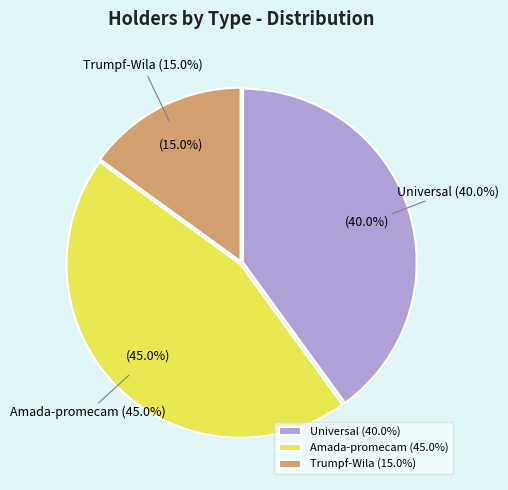

How many segments does this pie chart have?

3